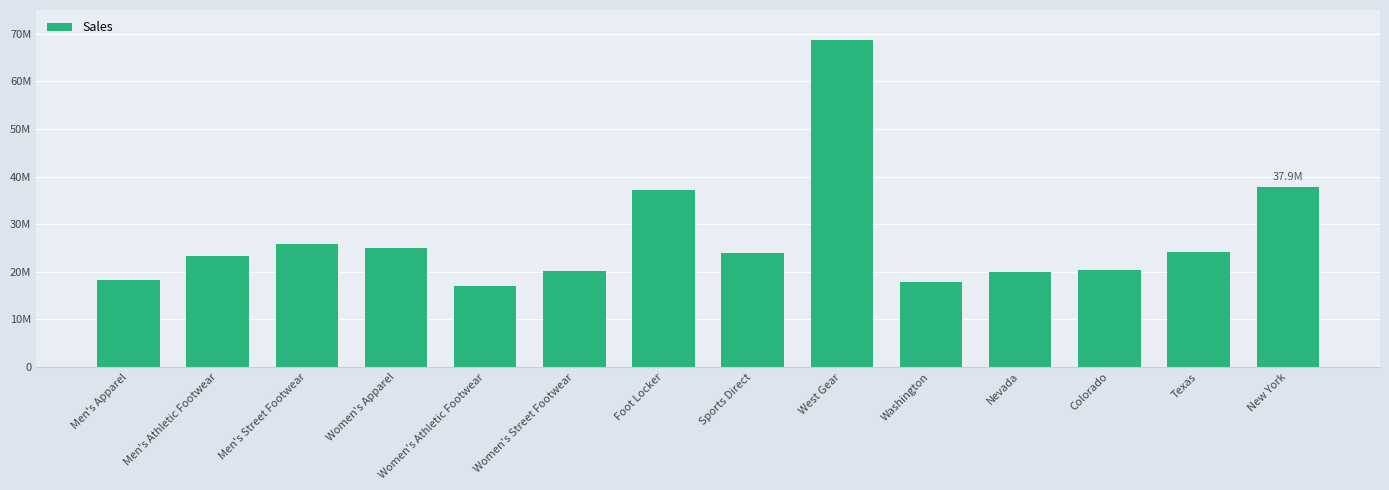

Does the chart contain any negative values?

No